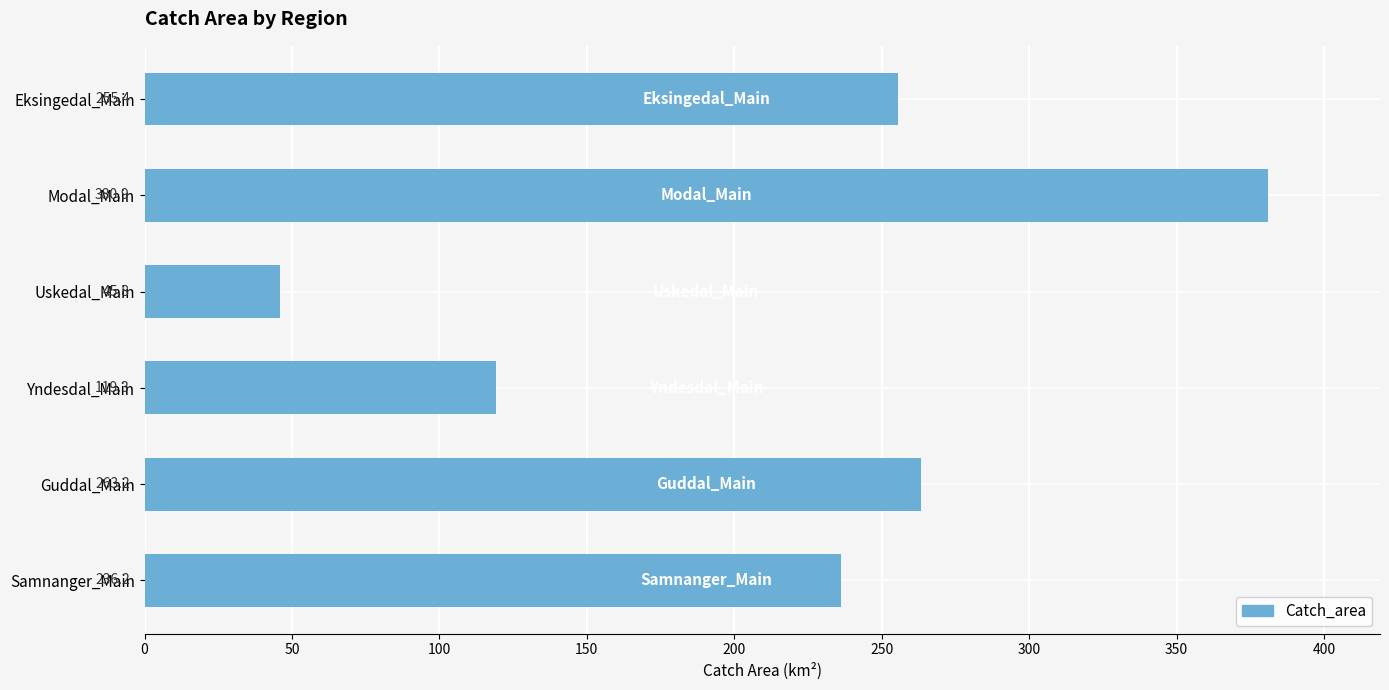

Where is the data nearest to the value 213?

Samnanger_Main